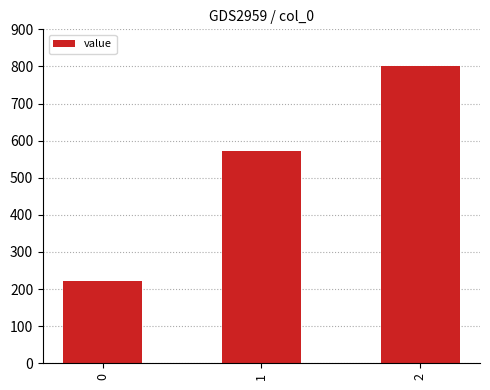

What is the maximum value shown in the chart?

800.0